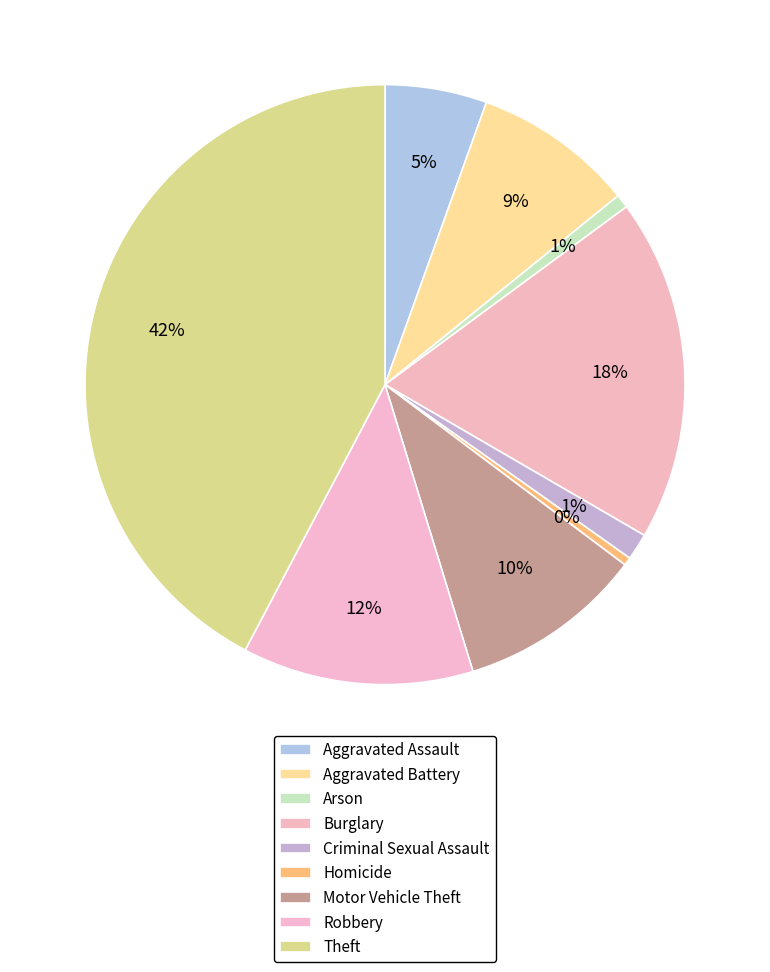

How many segments does this pie chart have?

9